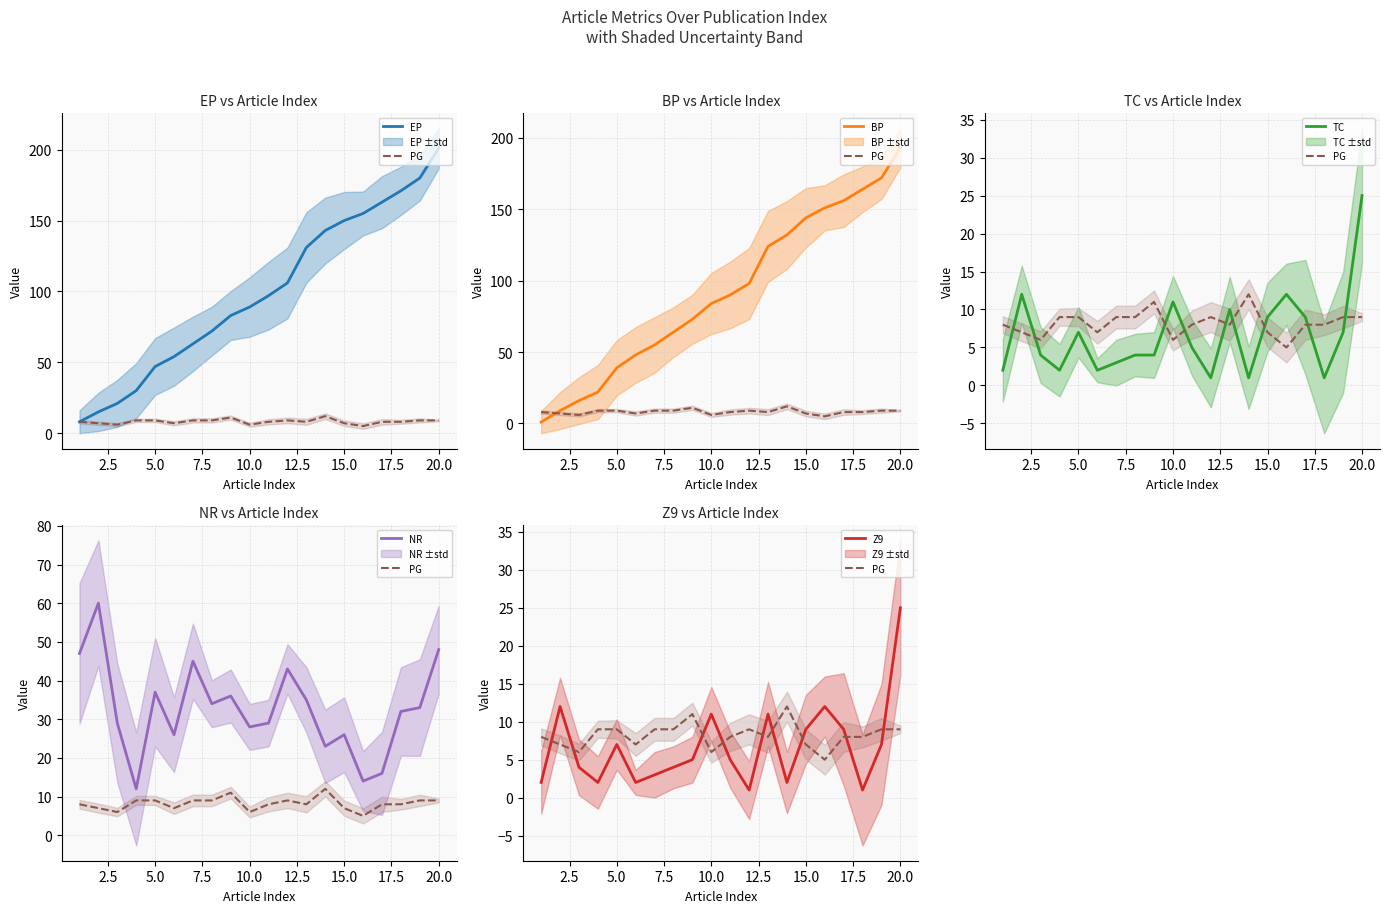

Is it true that EP equals 37 at 12.5?

False